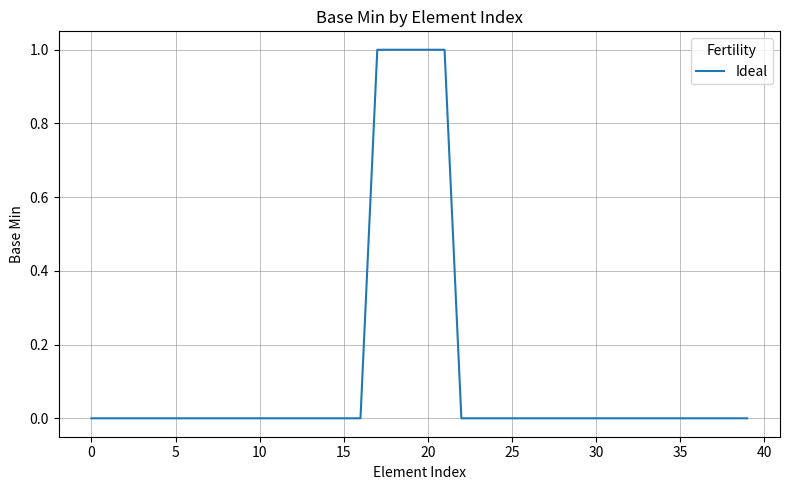

Does the chart display data point markers on the line(s)?

No